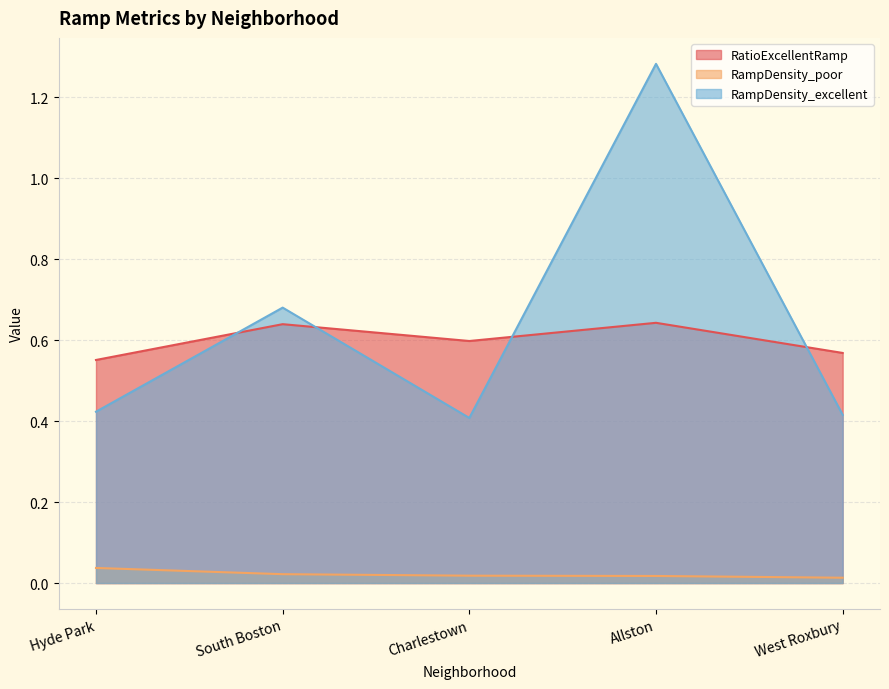

What is the difference between the second highest and second lowest values in the RampDensity_excellent series?

0.3